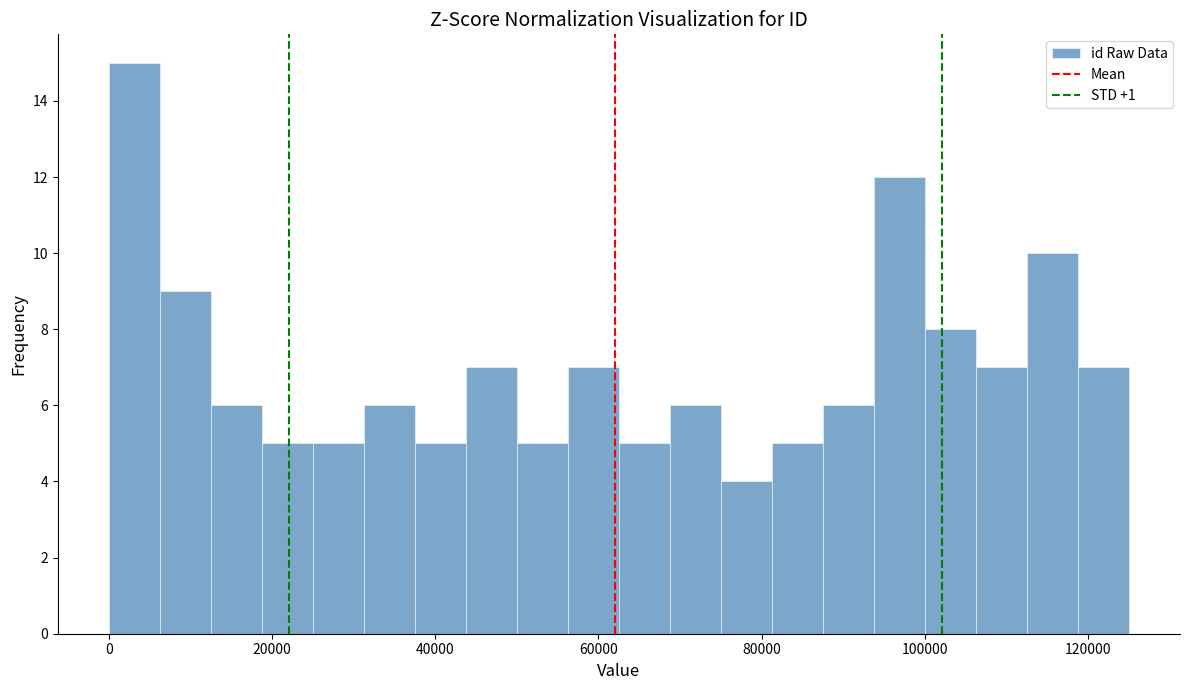

Around what value on the x-axis is the tallest bar? Give the approximate position of its centre, as read against the axis.

4000